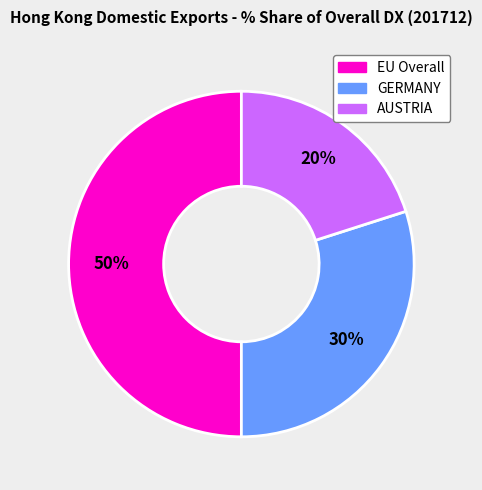

How many segments does this pie chart have?

3